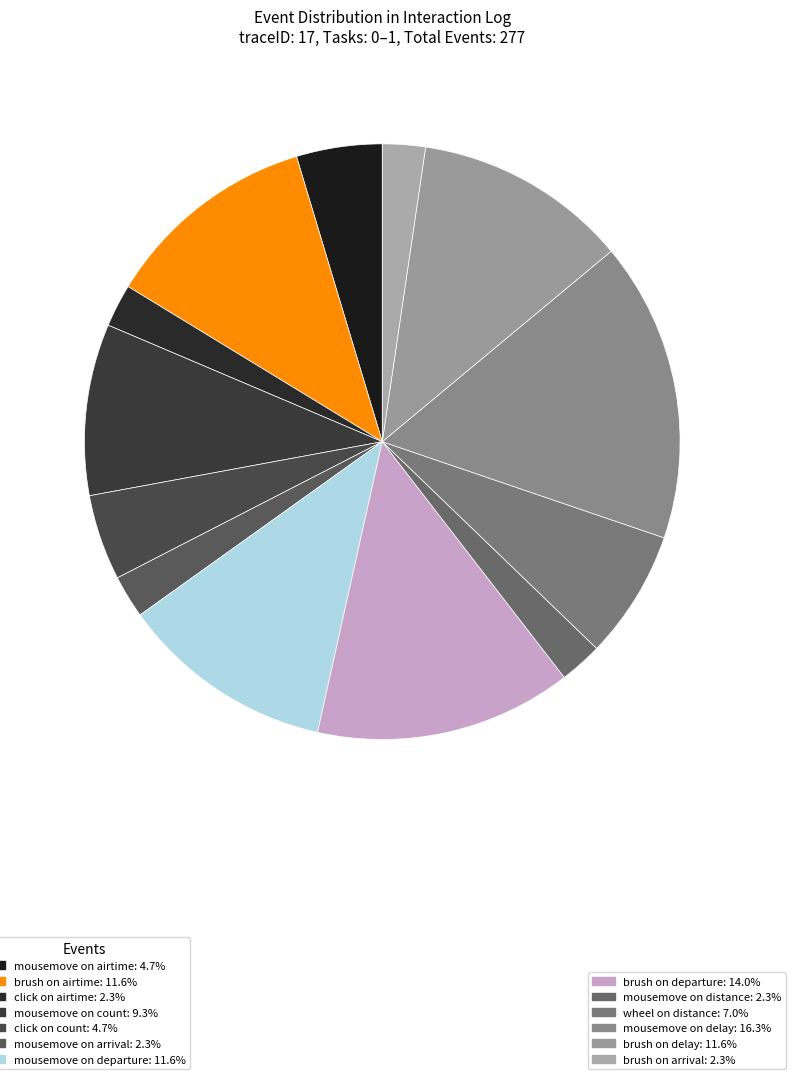

How many slices are in this pie chart?

13